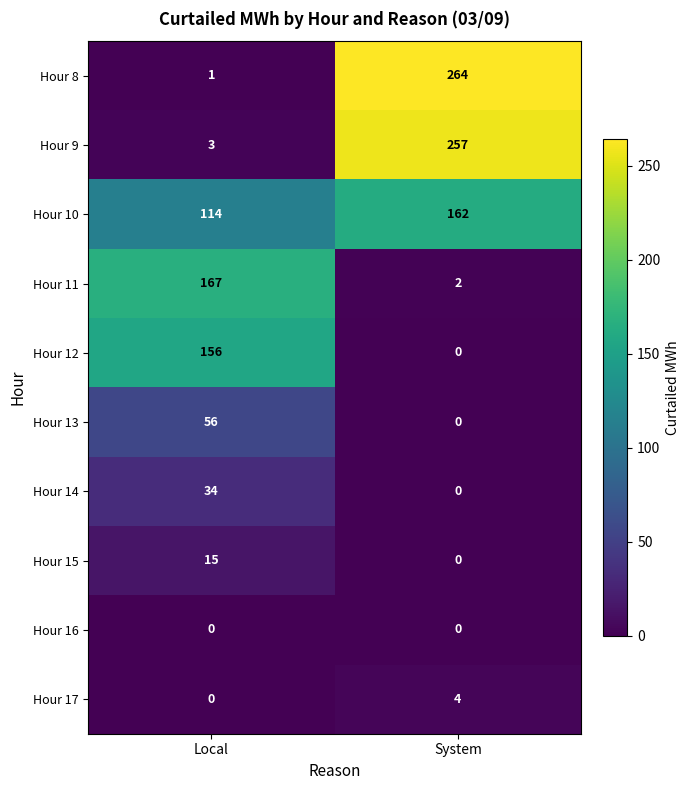

What is the total value across all series at System?

689